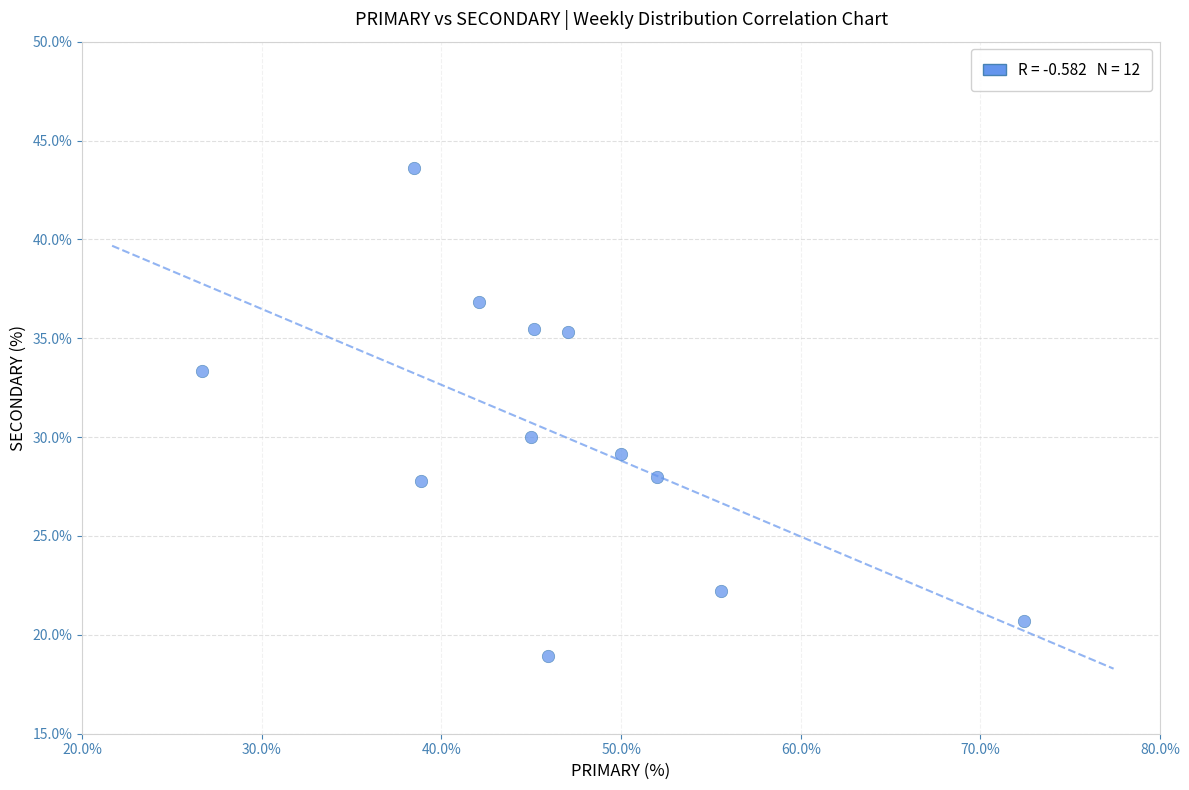

What is the average Y value?

30.1